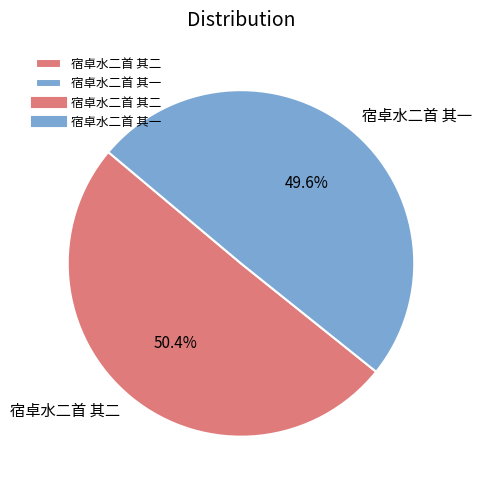

Which category has the biggest portion of the pie?

宿卓水二首 其二